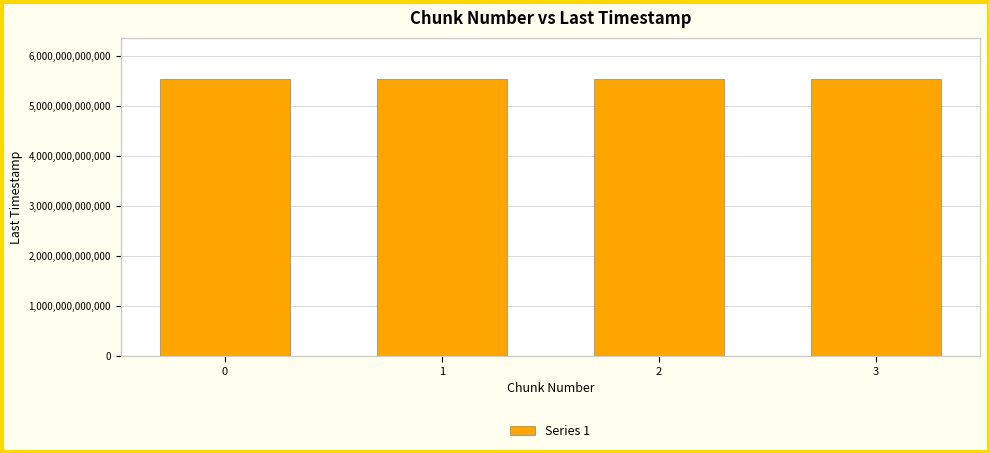

The value at 2 is 5536133517535. True or false?

True